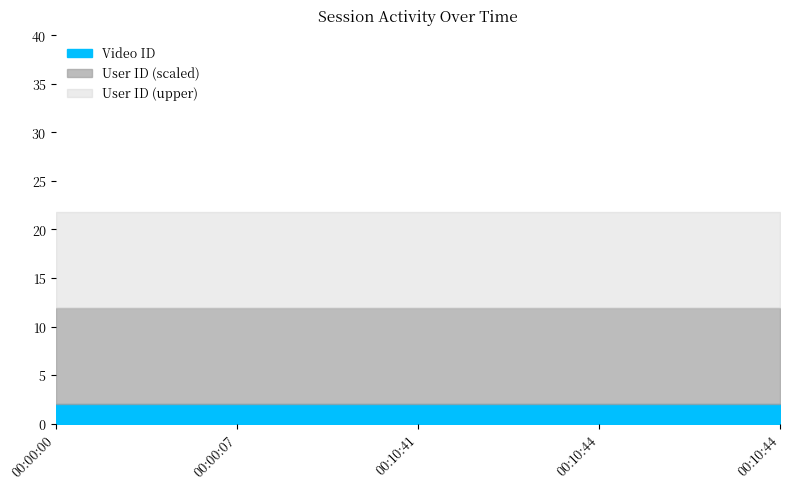

True or false: User ID has a value of 33 at 00:10:44.

True